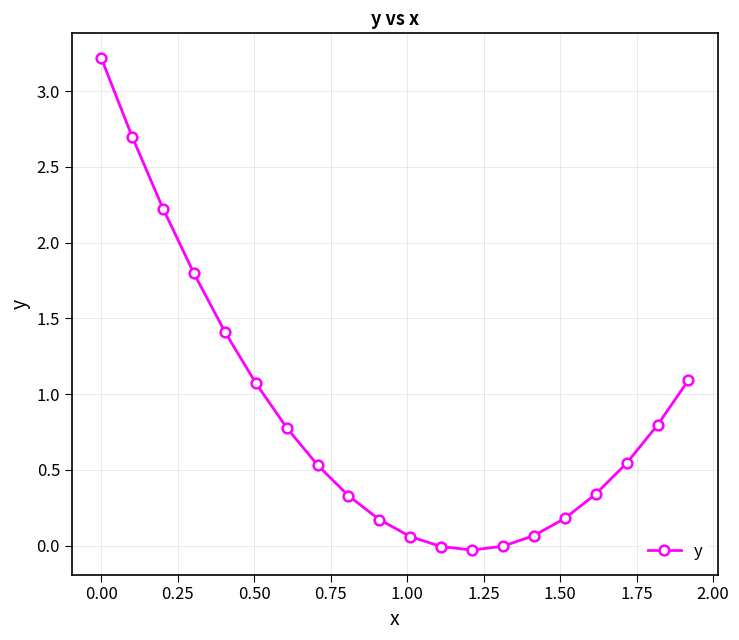

What is the value of the 2nd point from the left?

2.7